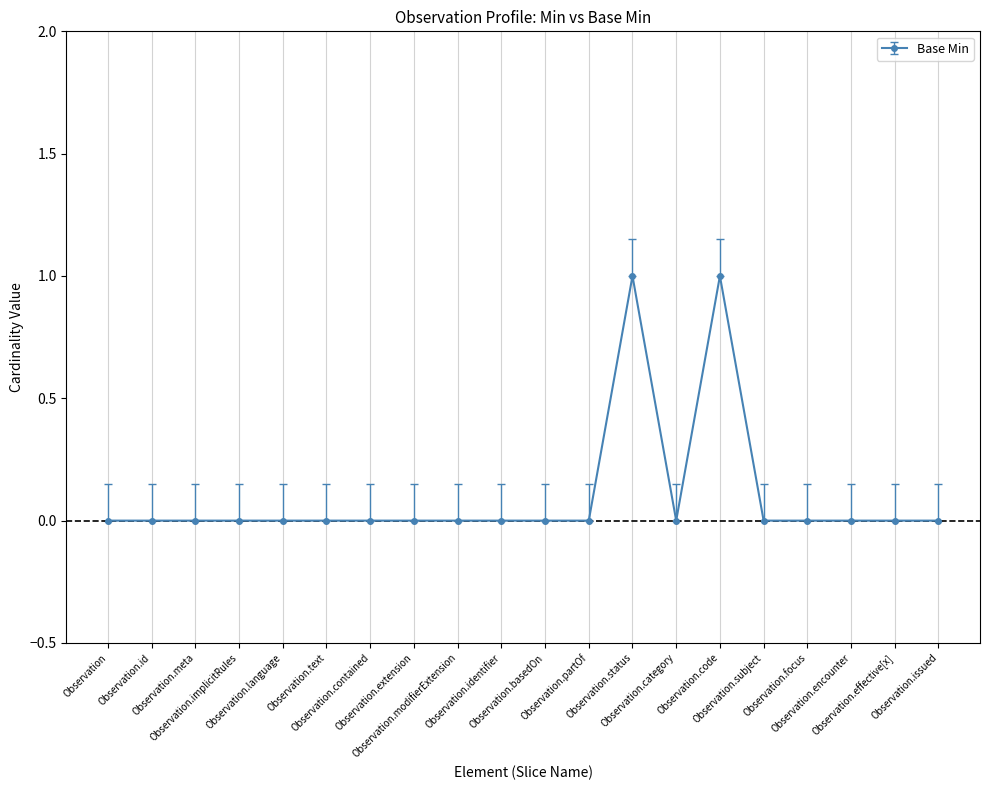

What is the sum of all values?

2